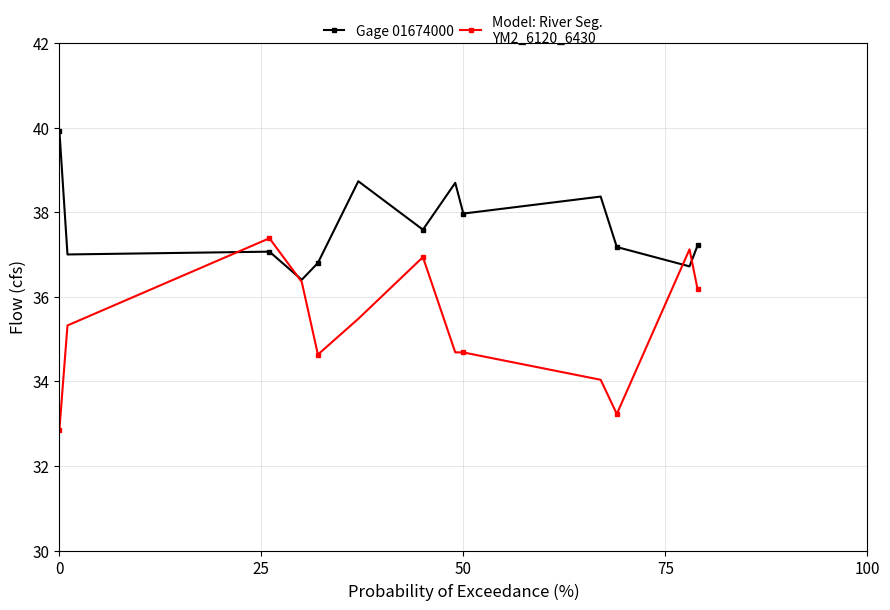

What is the greatest value displayed?

39.9